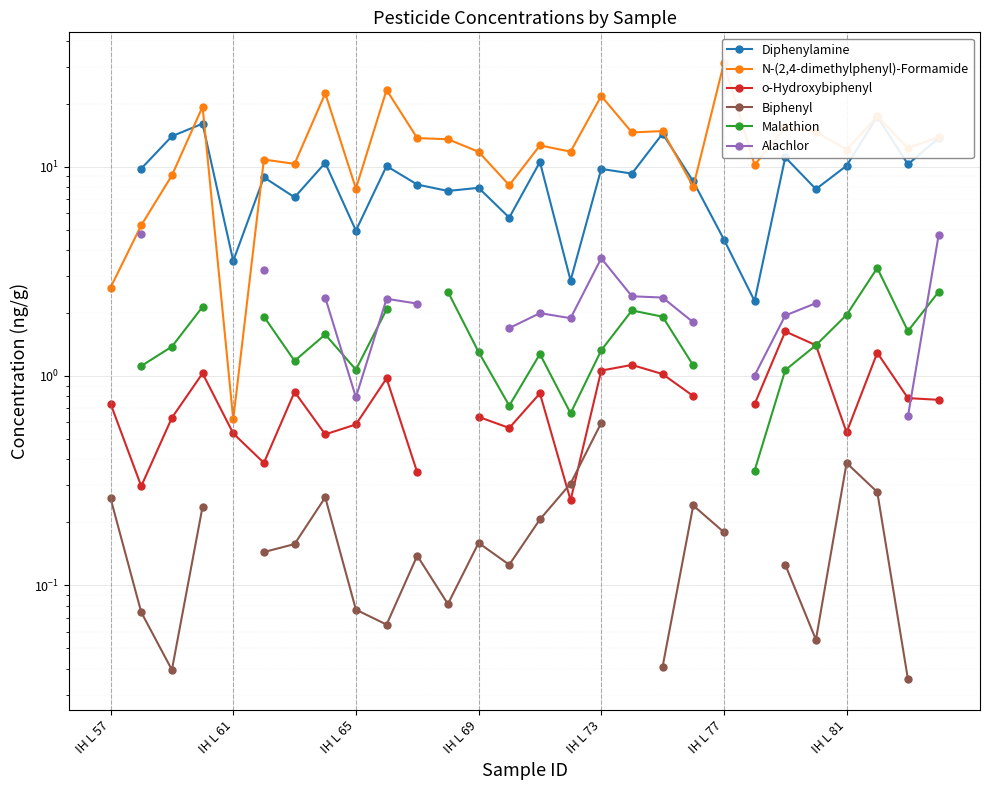

What is the label of the 3rd point from the left?

IH L 65